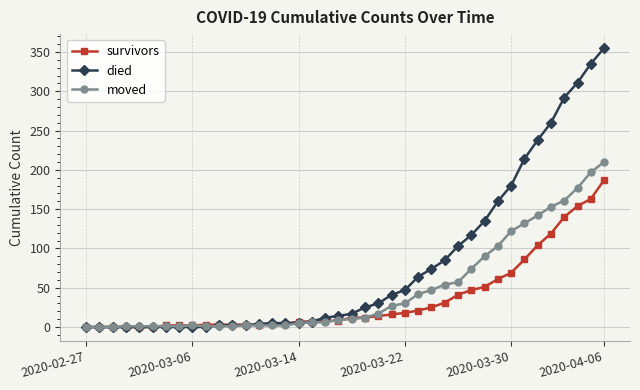

At how many categories does at least one series exceed 303?

3